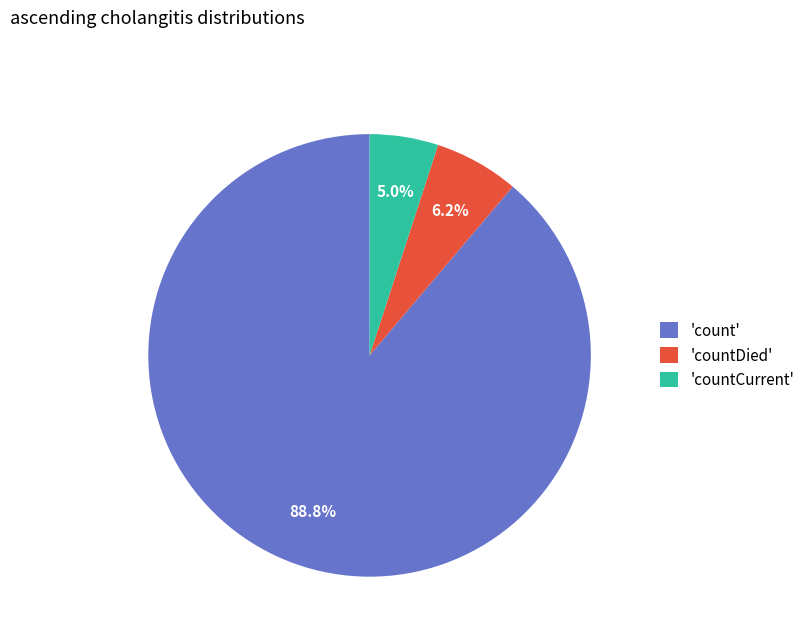

Is the sum of 'countCurrent' and 'count' greater than half?

Yes